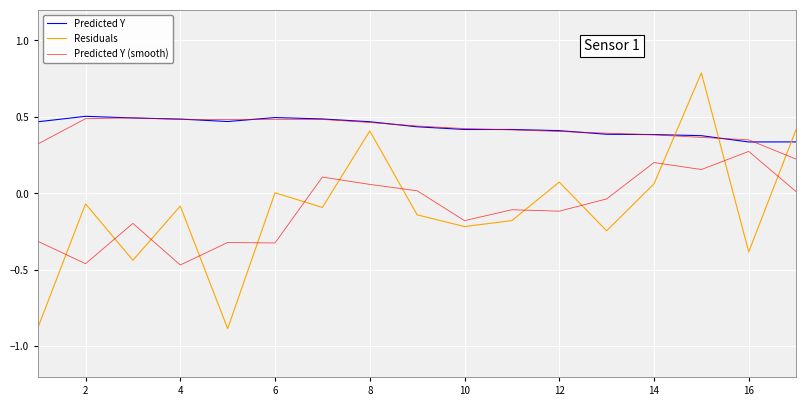

What are all the series names shown in the legend?

Predicted Y, Residuals, Predicted Y (smooth)